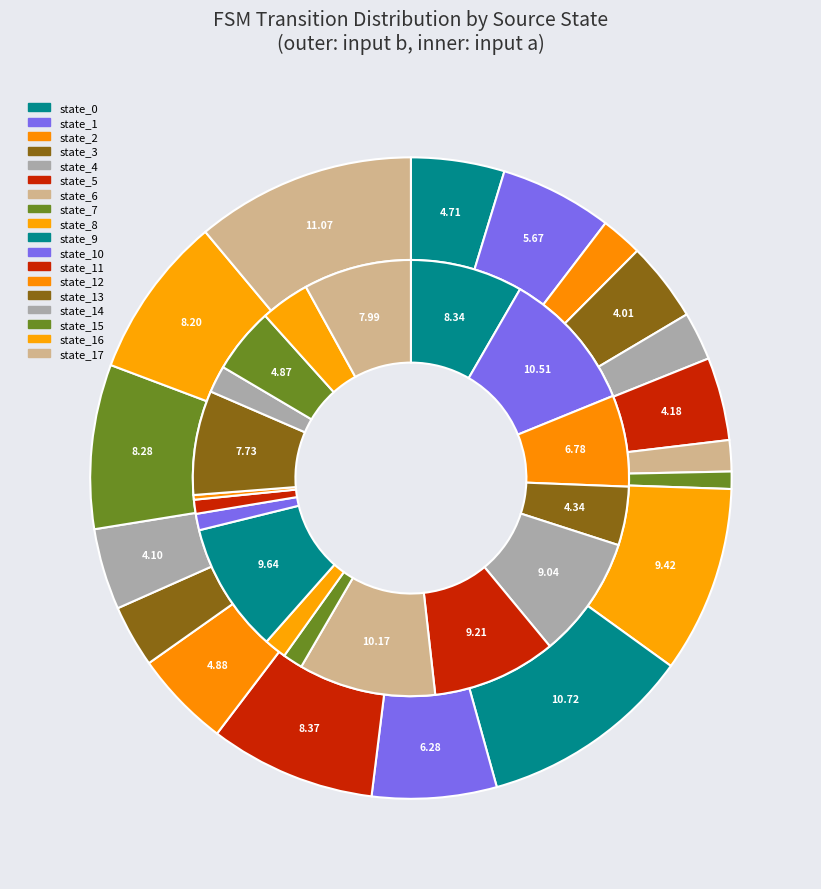

What is the total percentage of state_3 and state_14?

11.1%